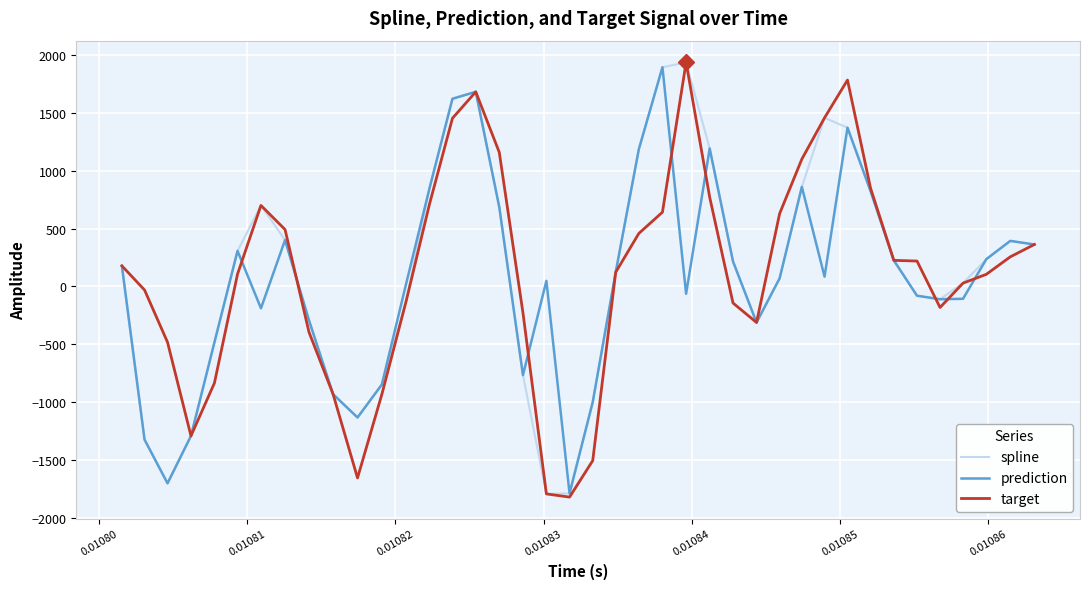

What is the minimum value shown in the chart?

-1819.9